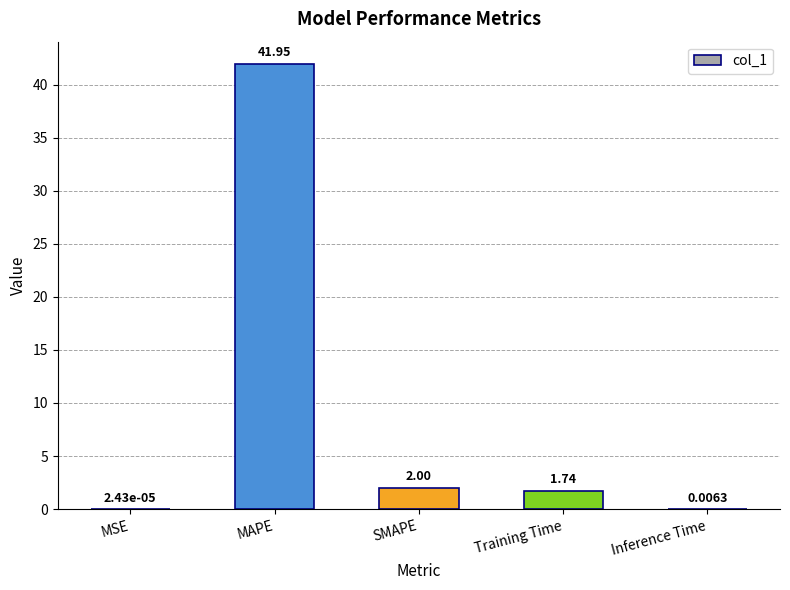

Approximately how many times larger is the value at MAPE compared to SMAPE?

21.0